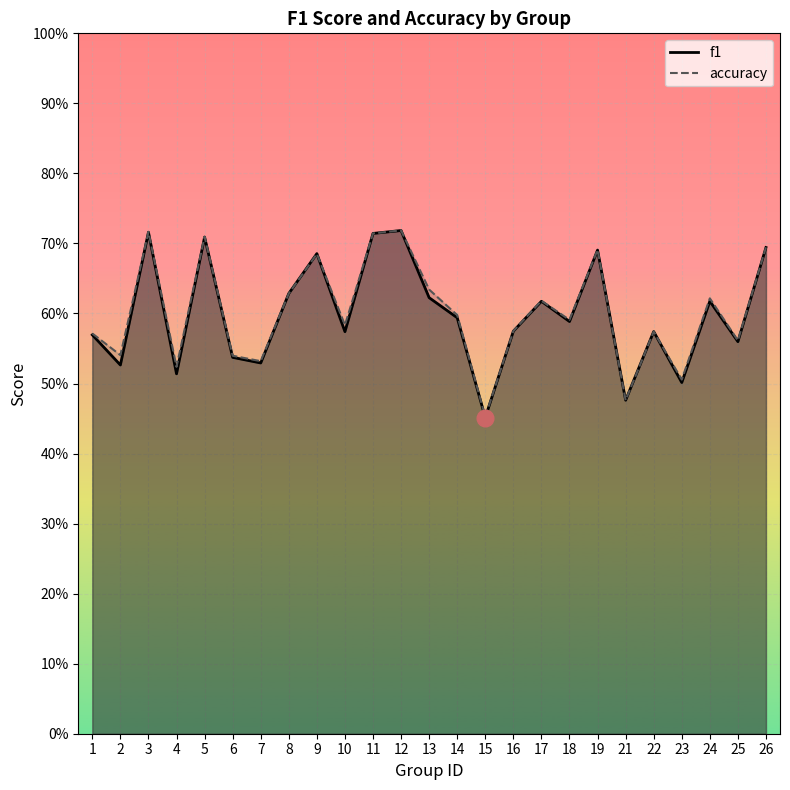

The f1 series shows 0.7 at 19. True or false?

True